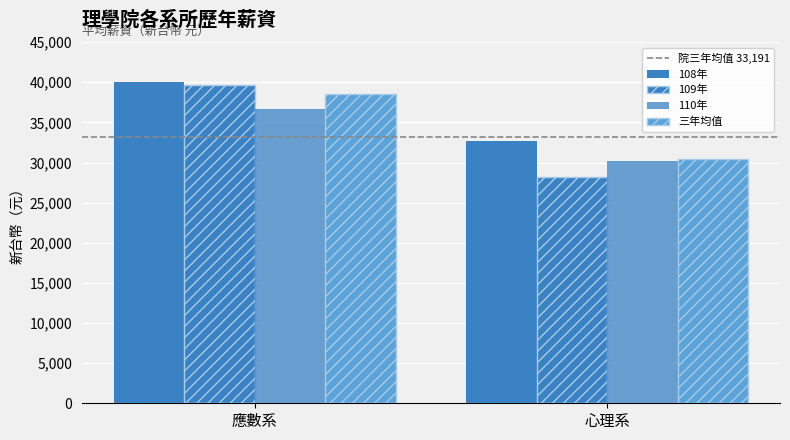

Rank the series at 應數系 from lowest to highest value.

院三年均值 33,191, 110年, 三年均值, 109年, 108年